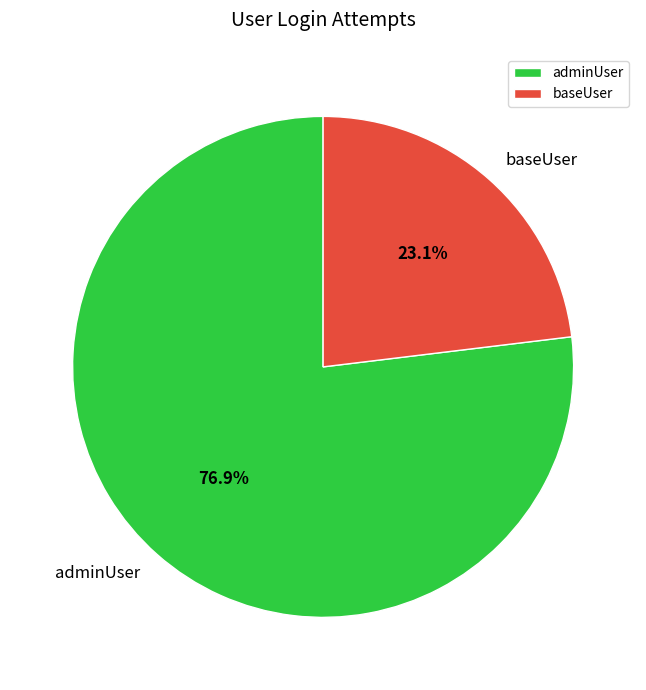

Which has a higher value, baseUser or adminUser?

adminUser